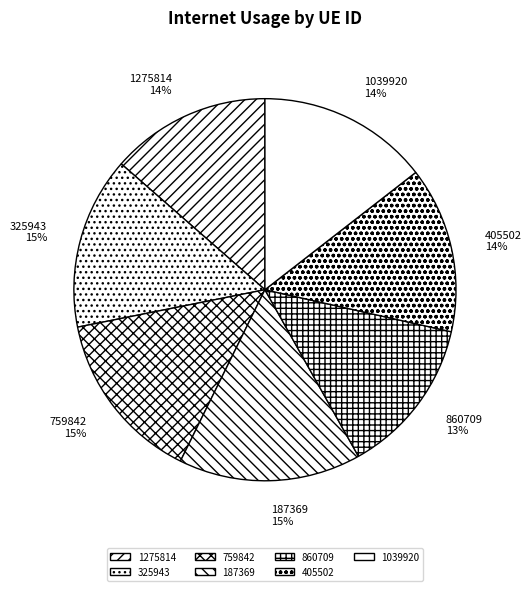

Do 1275814 and 1039920 together represent more than half of the pie?

No